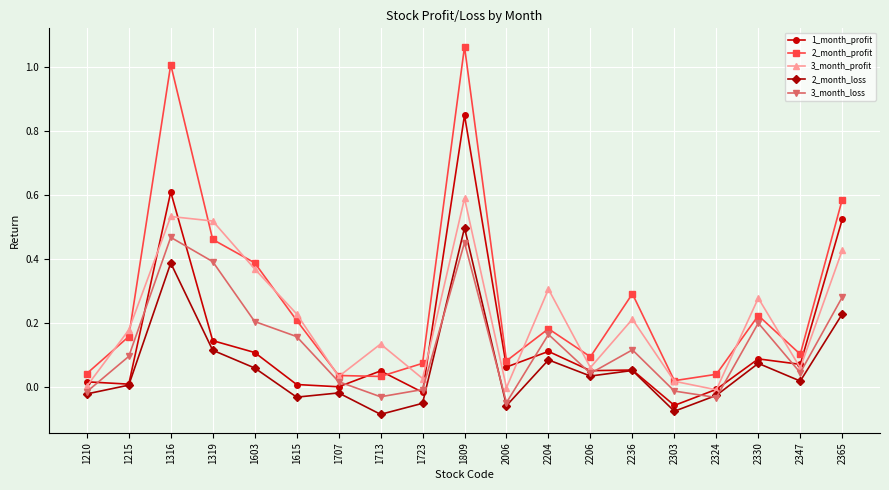

Is the value of 2_month_profit at 2324 greater than the value of 3_month_profit at 1615?

No